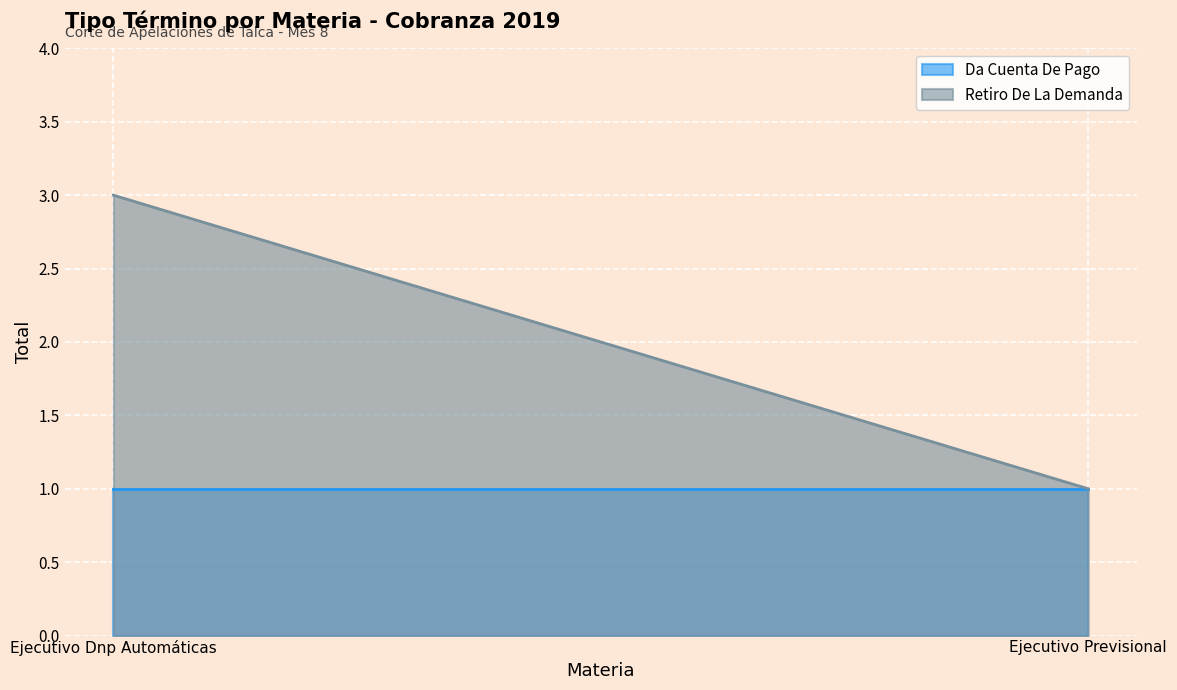

List the series in order of their peak value, lowest first.

Da Cuenta De Pago, Retiro De La Demanda